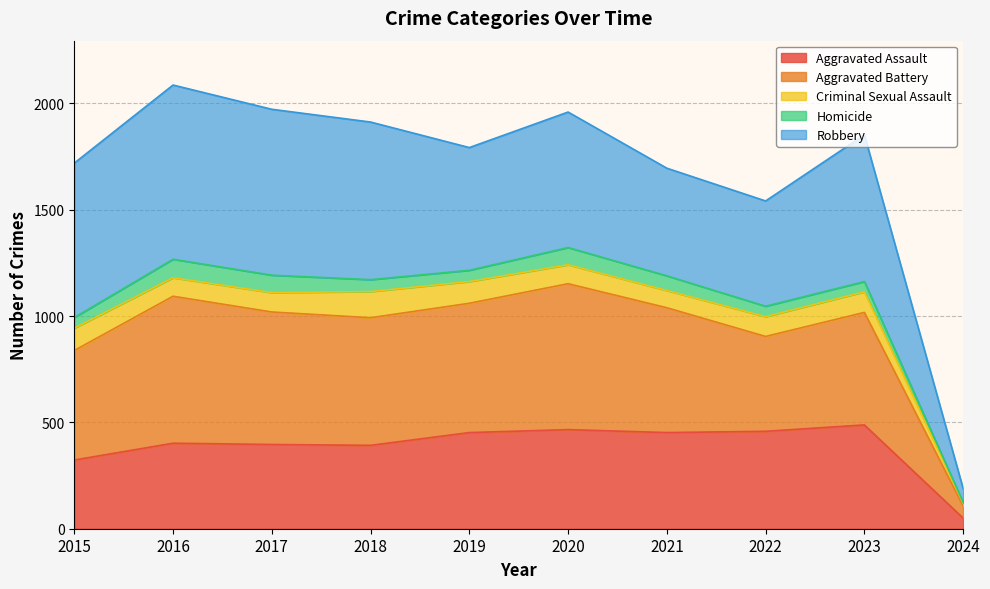

True or false: Aggravated Assault has a value of 107 at 2022.

False